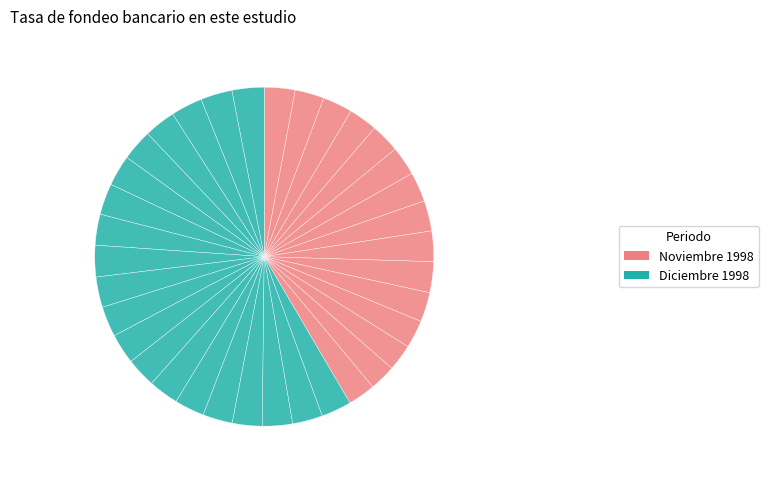

Which category has the biggest portion of the pie?

1998-12-01